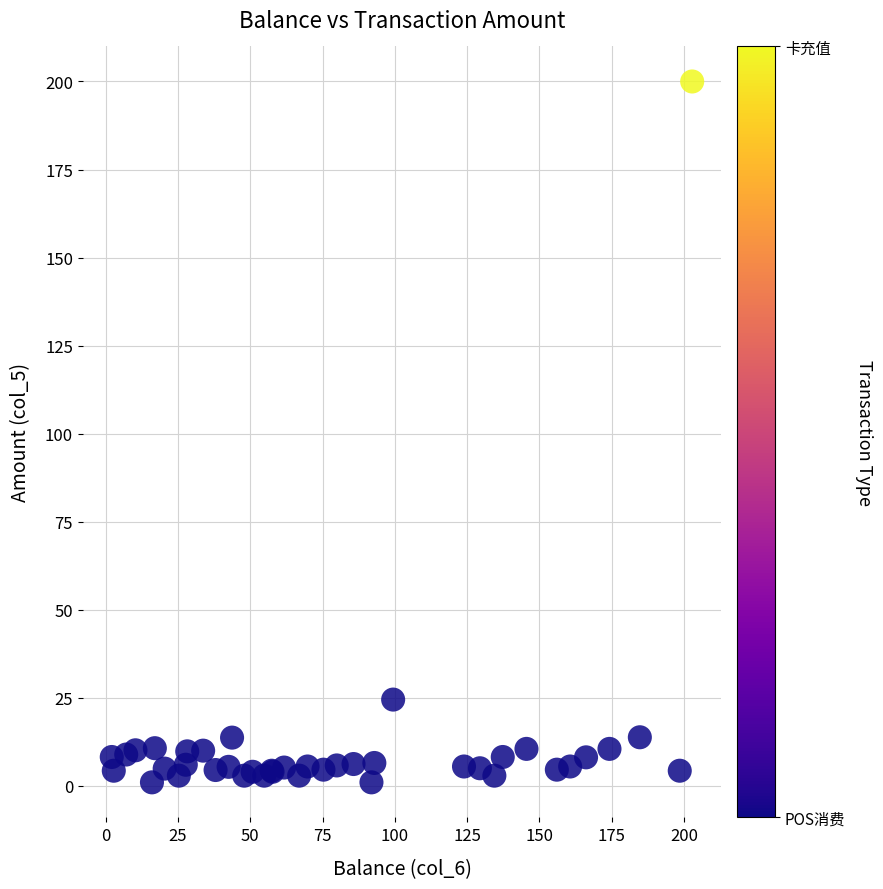

What Y value in the scatter plot is closest to 100?

24.5